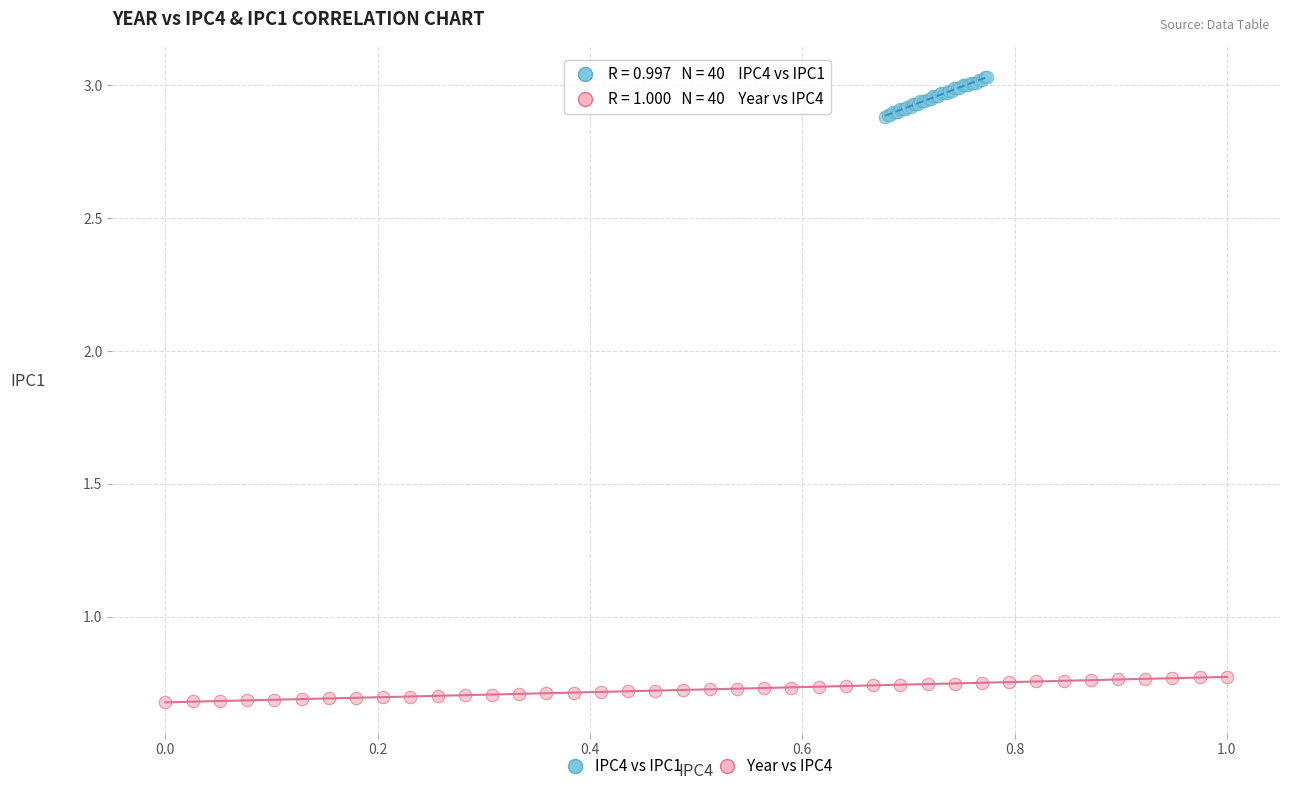

Which series has the widest spread of Y values?

IPC4 vs IPC1